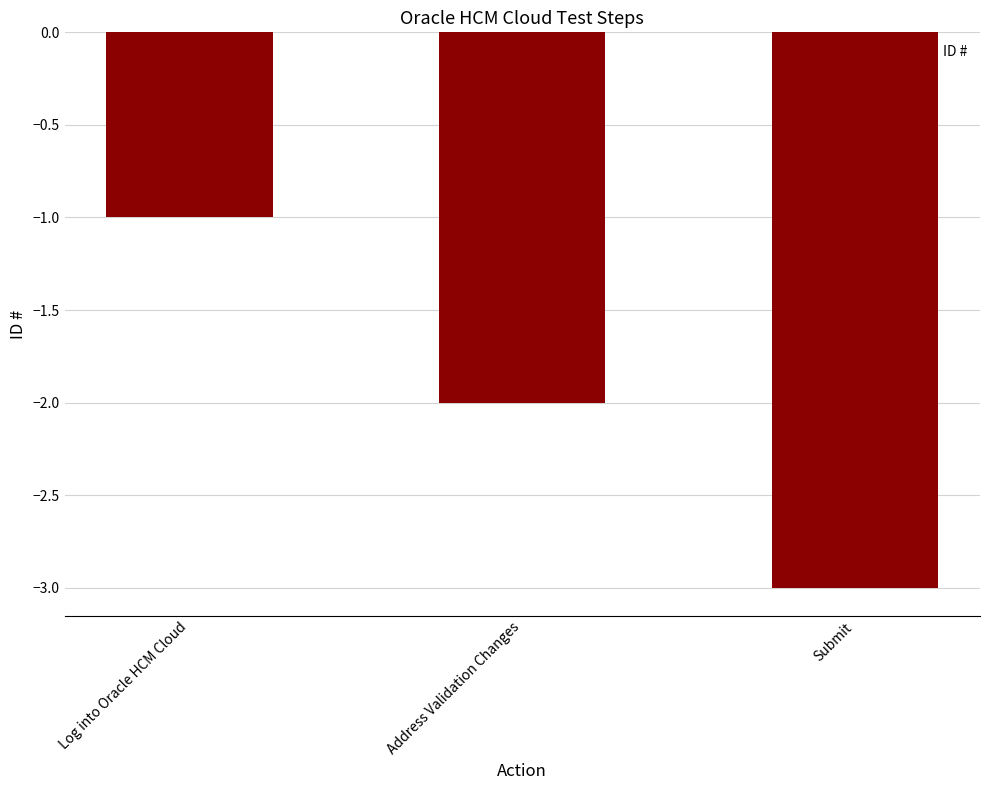

The chart shows a value of -1 at Submit. True or false?

False